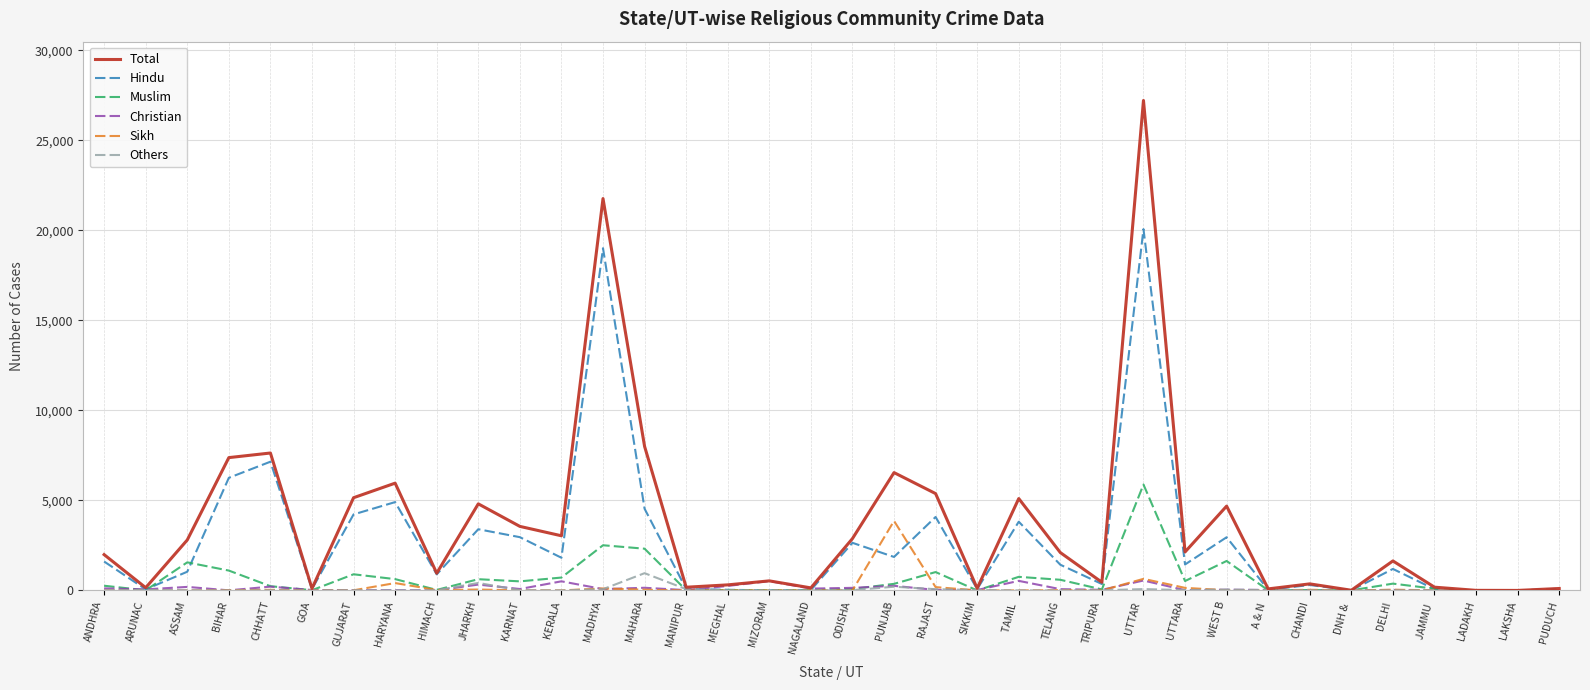

What is the spread (max minus min) of values at MEGHAL?

308